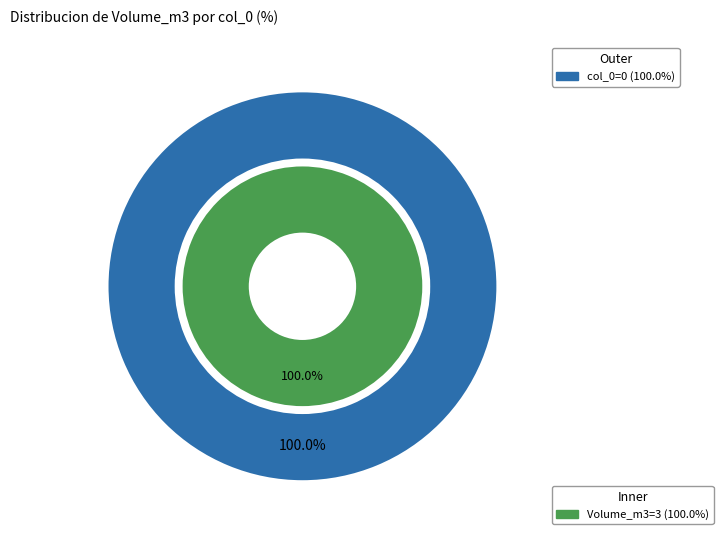

Do 0 and 2 together represent more than half of the pie?

Yes